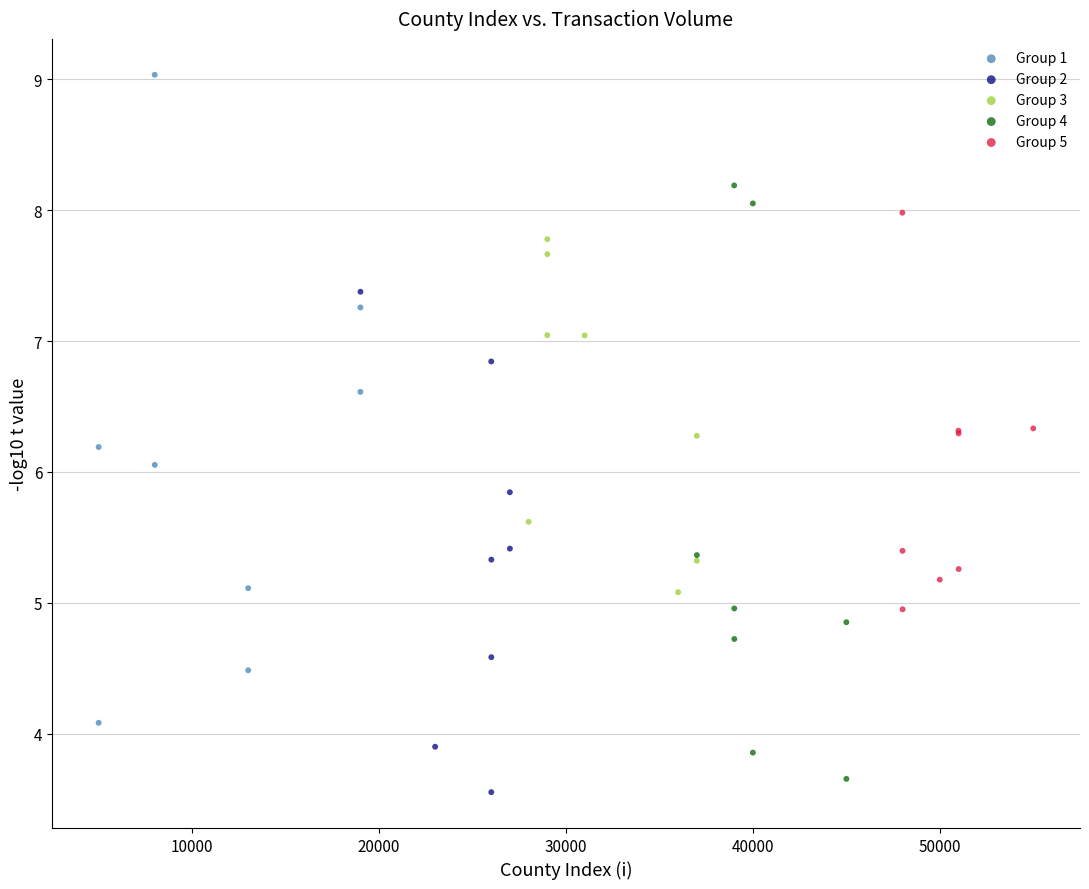

Which series reaches the minimum Y coordinate?

Group 2